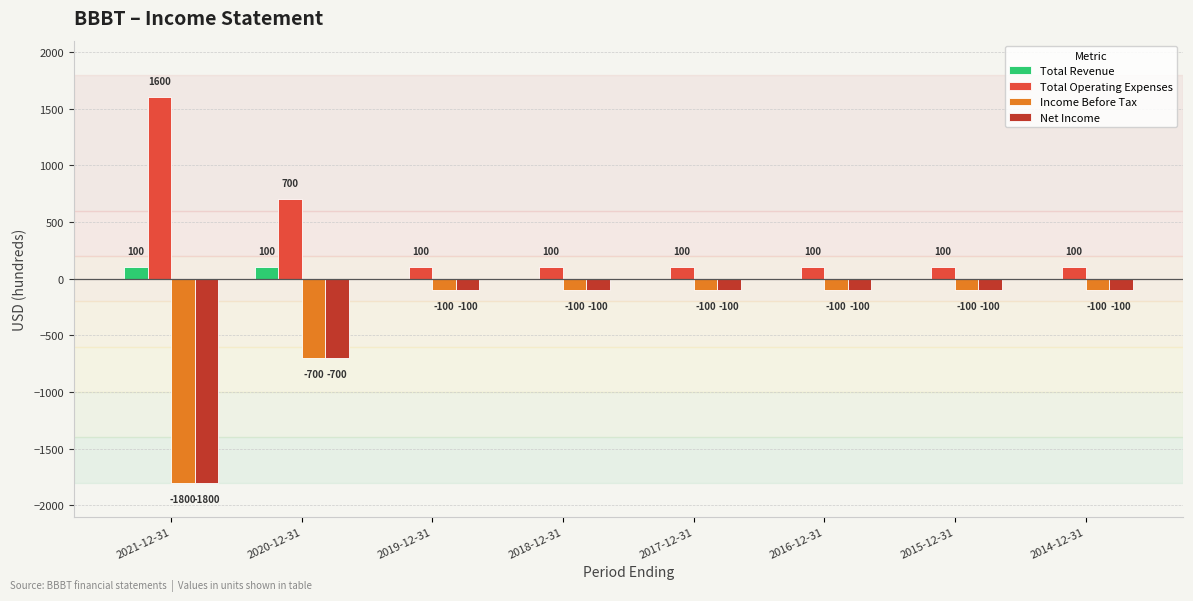

What are all the series names shown in the legend?

Total Revenue, Total Operating Expenses, Income Before Tax, Net Income